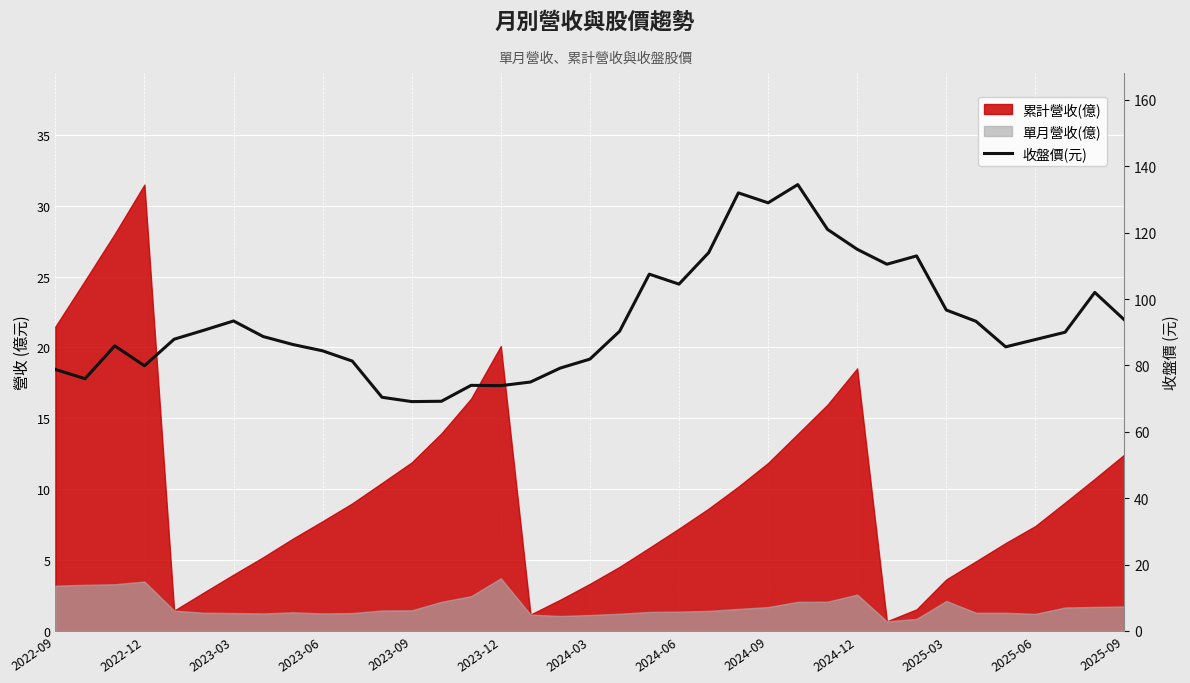

The chart shows a value of 153.8 at 2025-09. True or false?

False